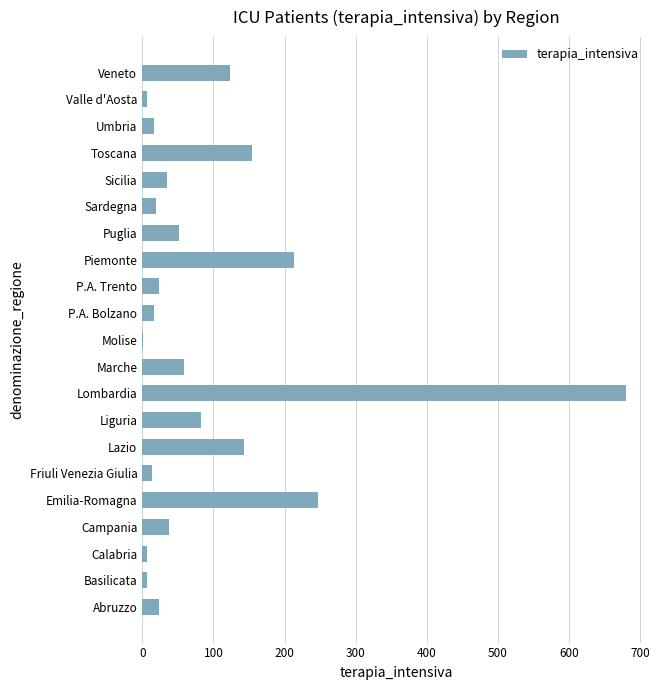

Which category has the highest value across all series?

Lombardia